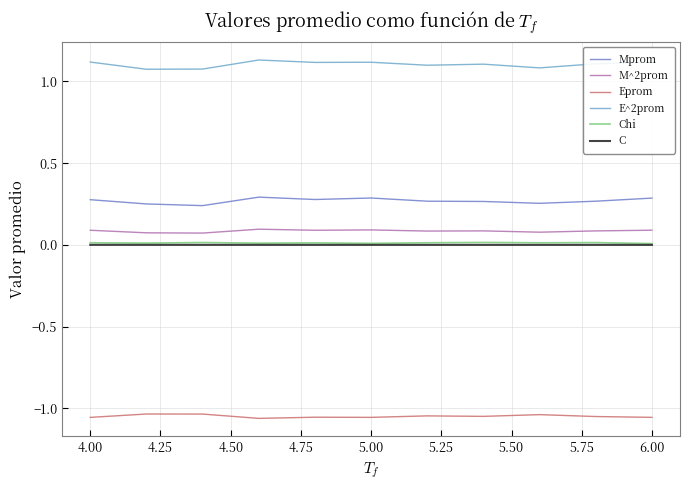

True or false: Chi and E^2prom cross at least once.

False